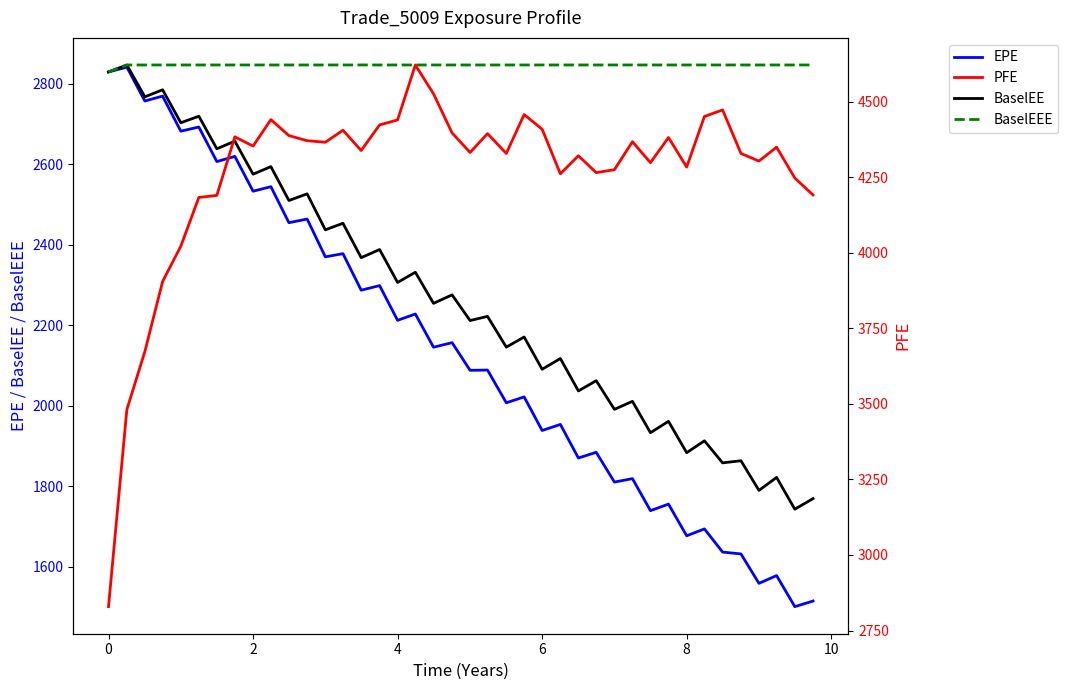

What is the lowest value of the BaselEEE series?

2829.0